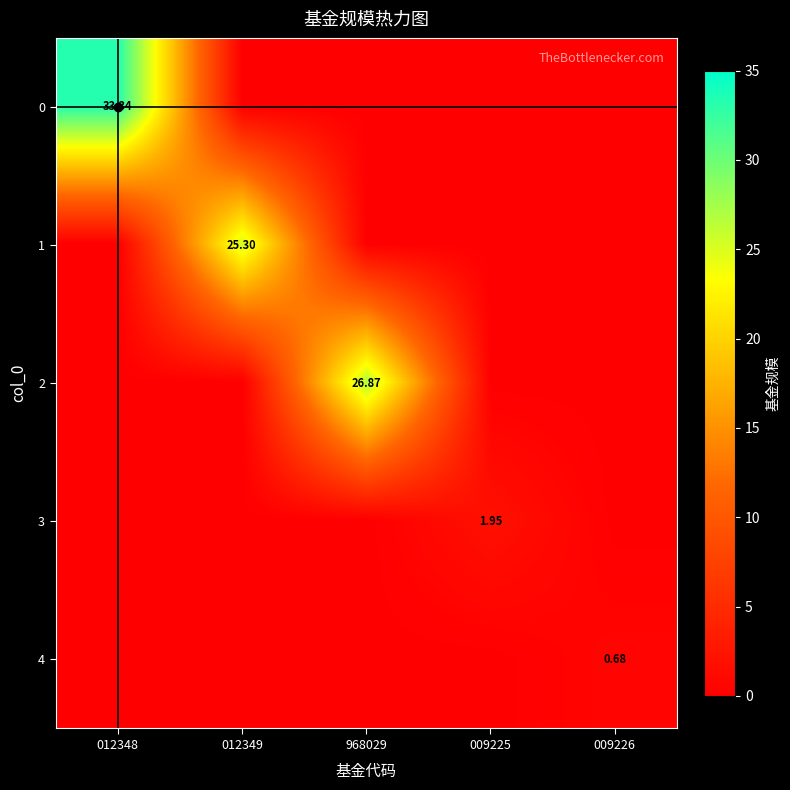

The 3 series shows 0.0 at 968029. True or false?

True